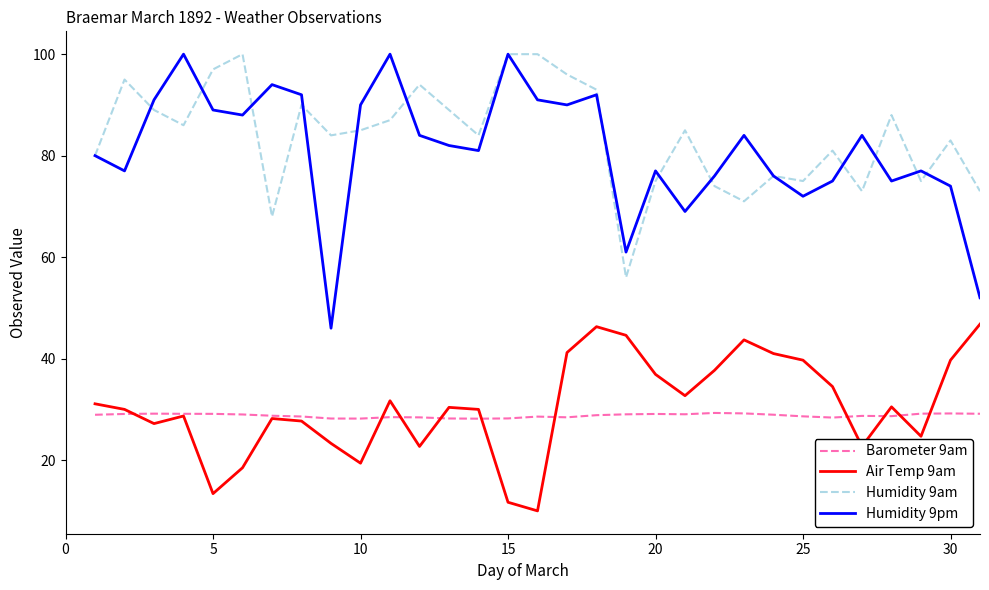

What is the difference between the second highest and second lowest values in the Humidity 9am series?

32.0